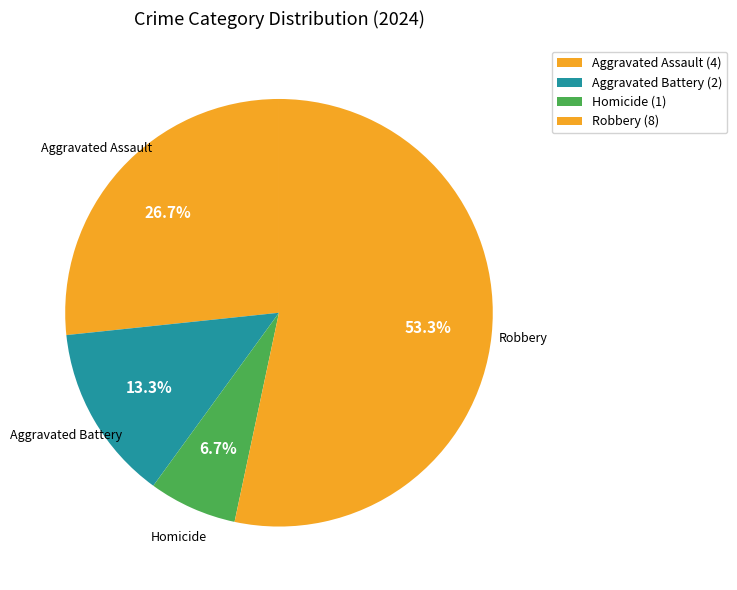

Rank the categories by value from highest to lowest.

Robbery, Aggravated Assault, Aggravated Battery, Homicide